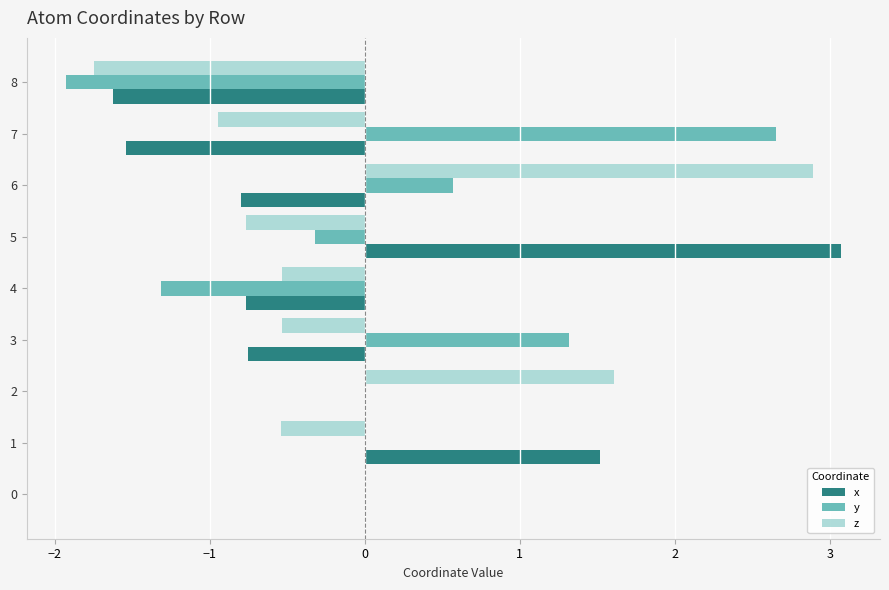

What is the greatest value displayed?

3.1